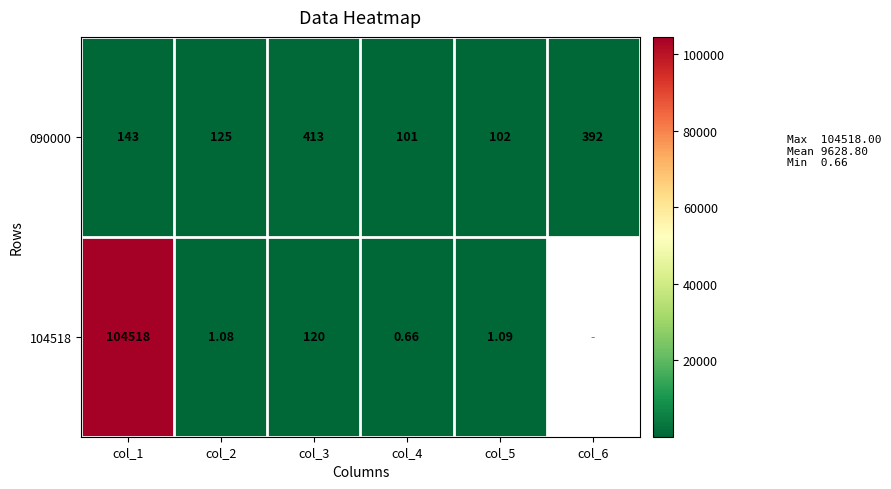

True or false: 090000 has a value of 413.0 at col_3.

True